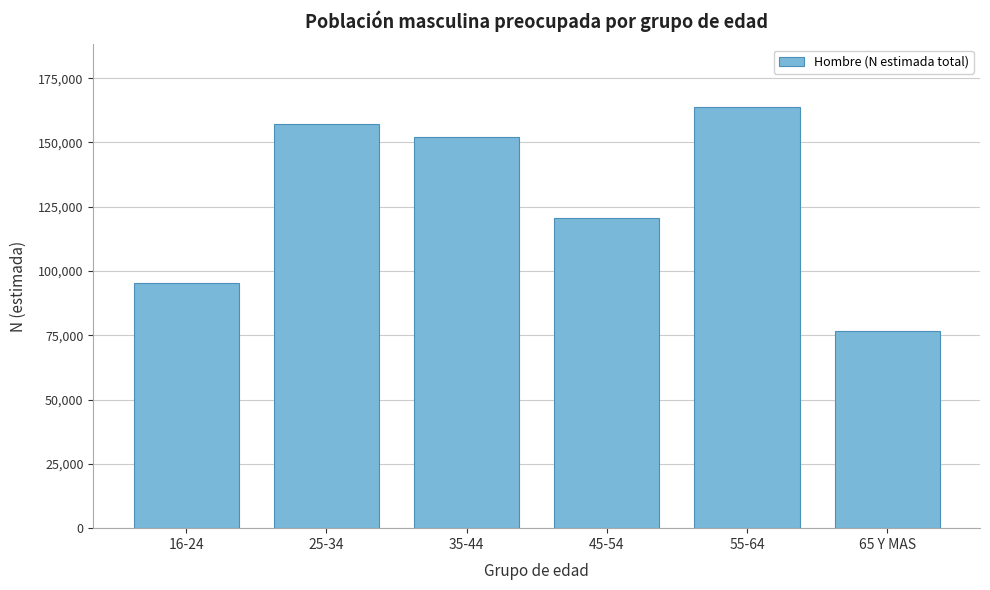

Reading right to left, list all the values displayed in this chart.

65 Y MAS=76597	55-64=163621	45-54=120585	35-44=152291	25-34=157374	16-24=95506